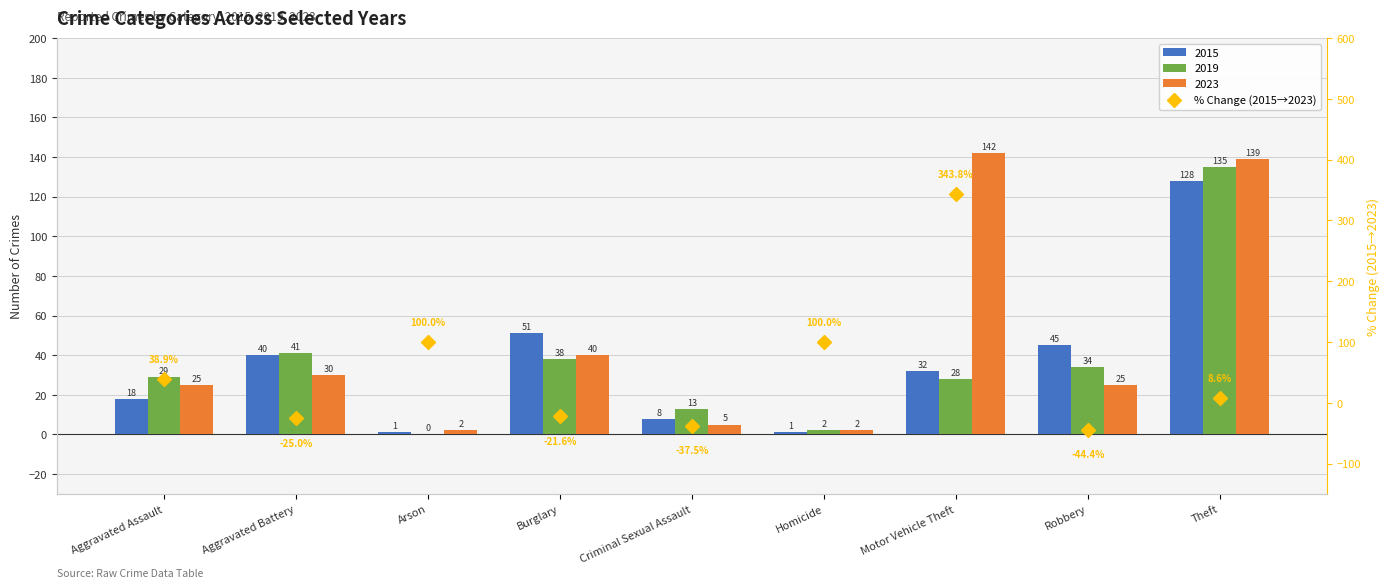

What is the change in value from Aggravated Assault to Robbery?

-83.3